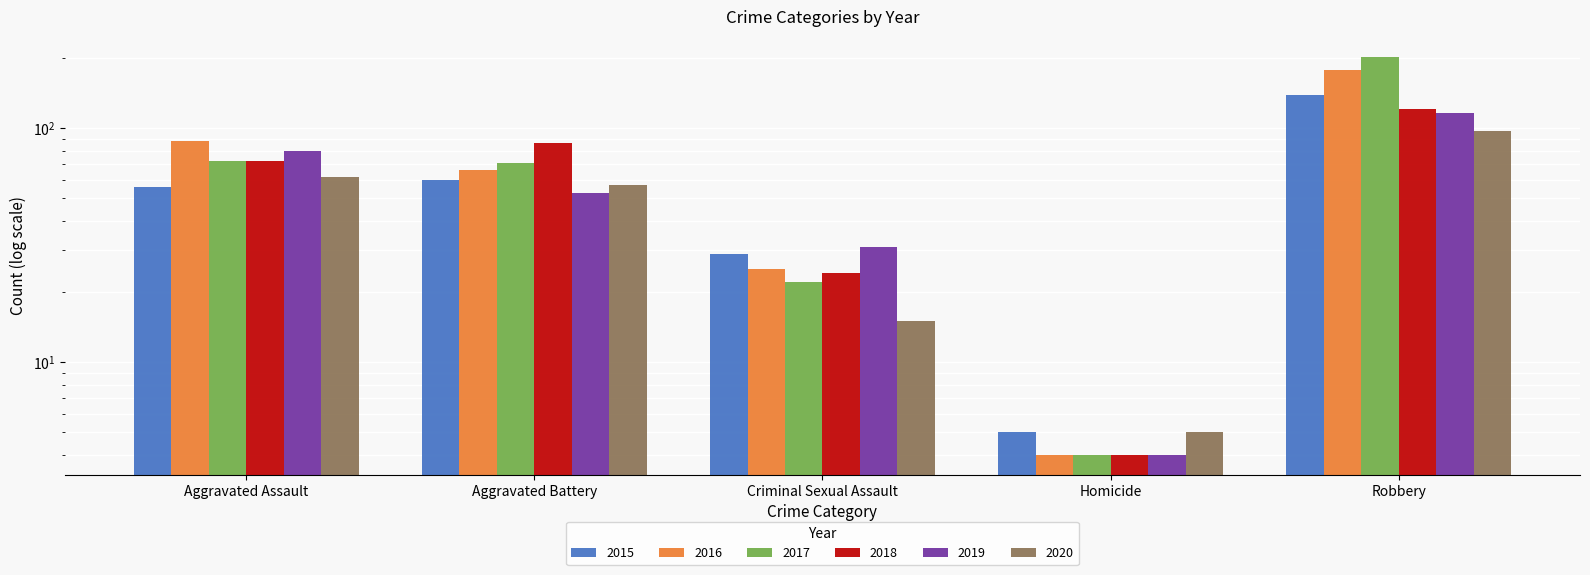

Rank the categories by 2017 value from highest to lowest.

Robbery, Aggravated Assault, Aggravated Battery, Criminal Sexual Assault, Homicide